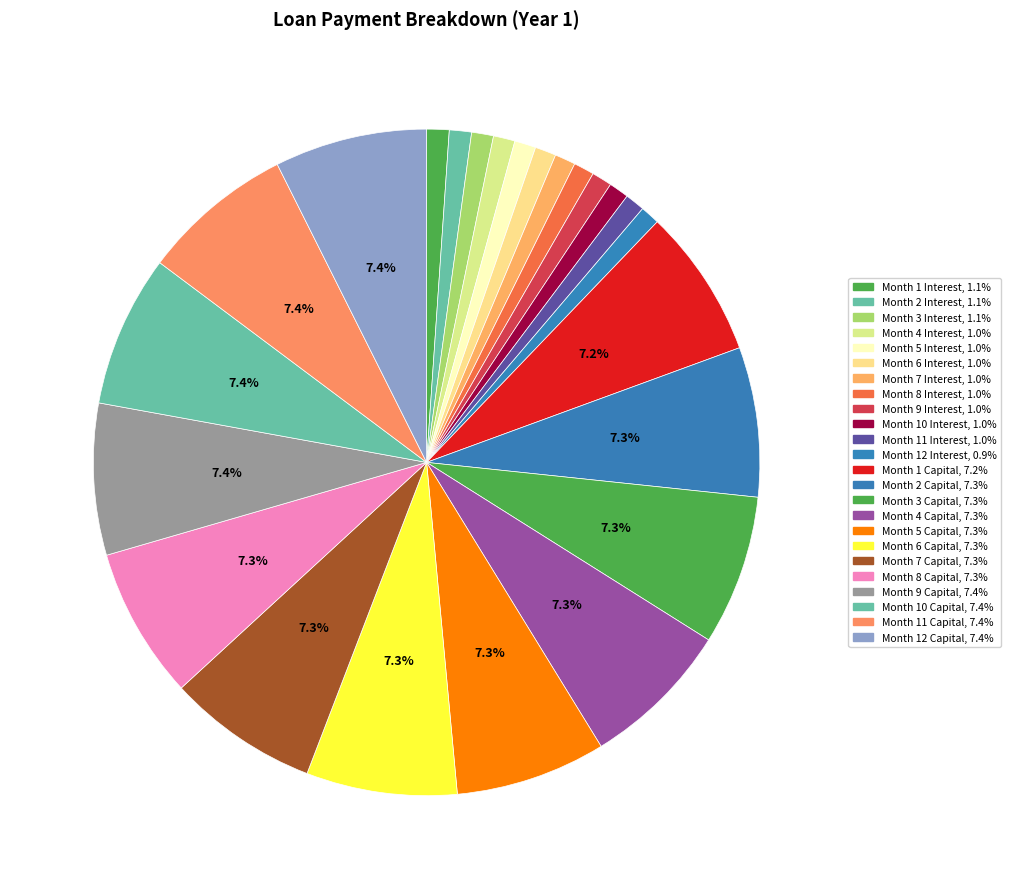

Count the number of slices in the pie.

24